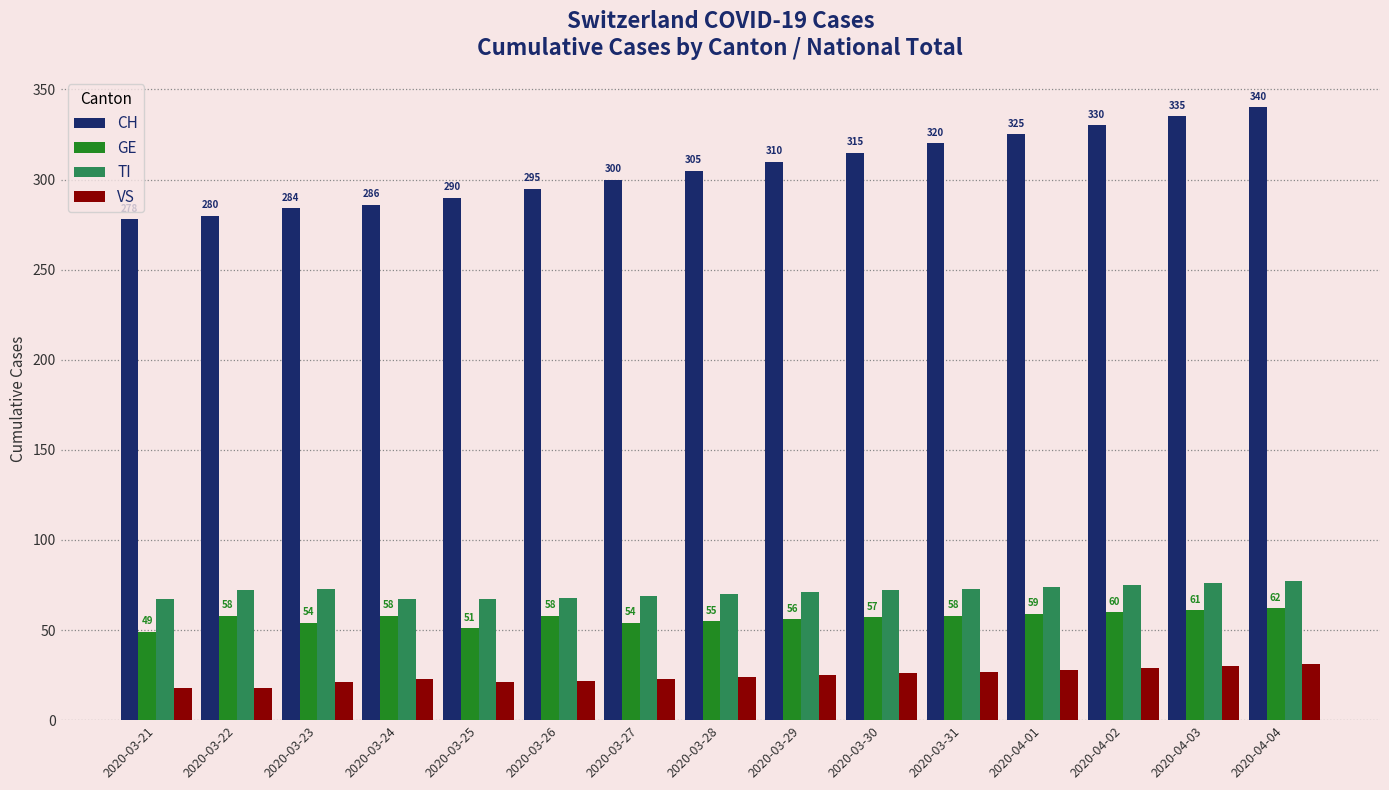

The value of TI at 2020-03-27 is 69. True or false?

True